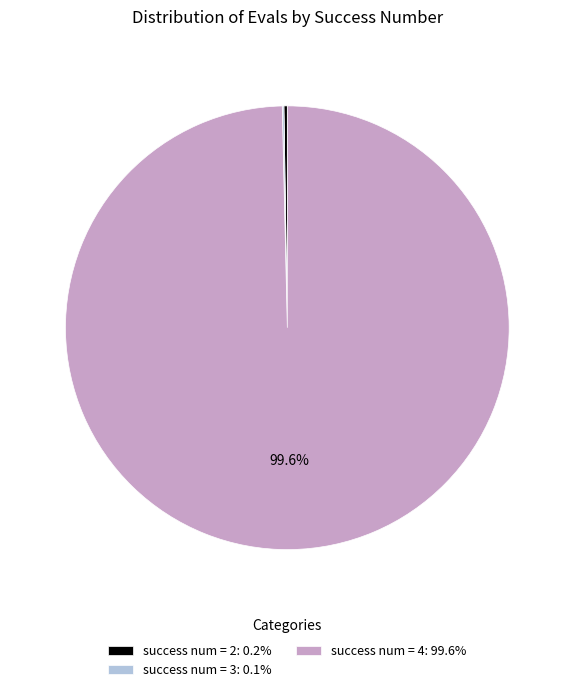

Is success num = 4: 99.6% the majority of the pie?

Yes